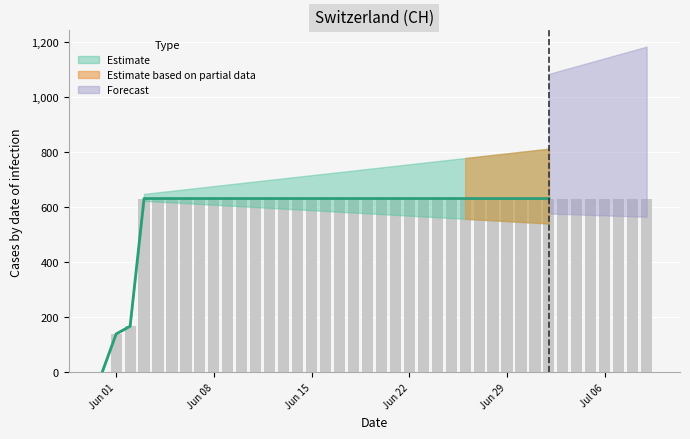

What is the label of the 19th bar from the left?

2020-06-18